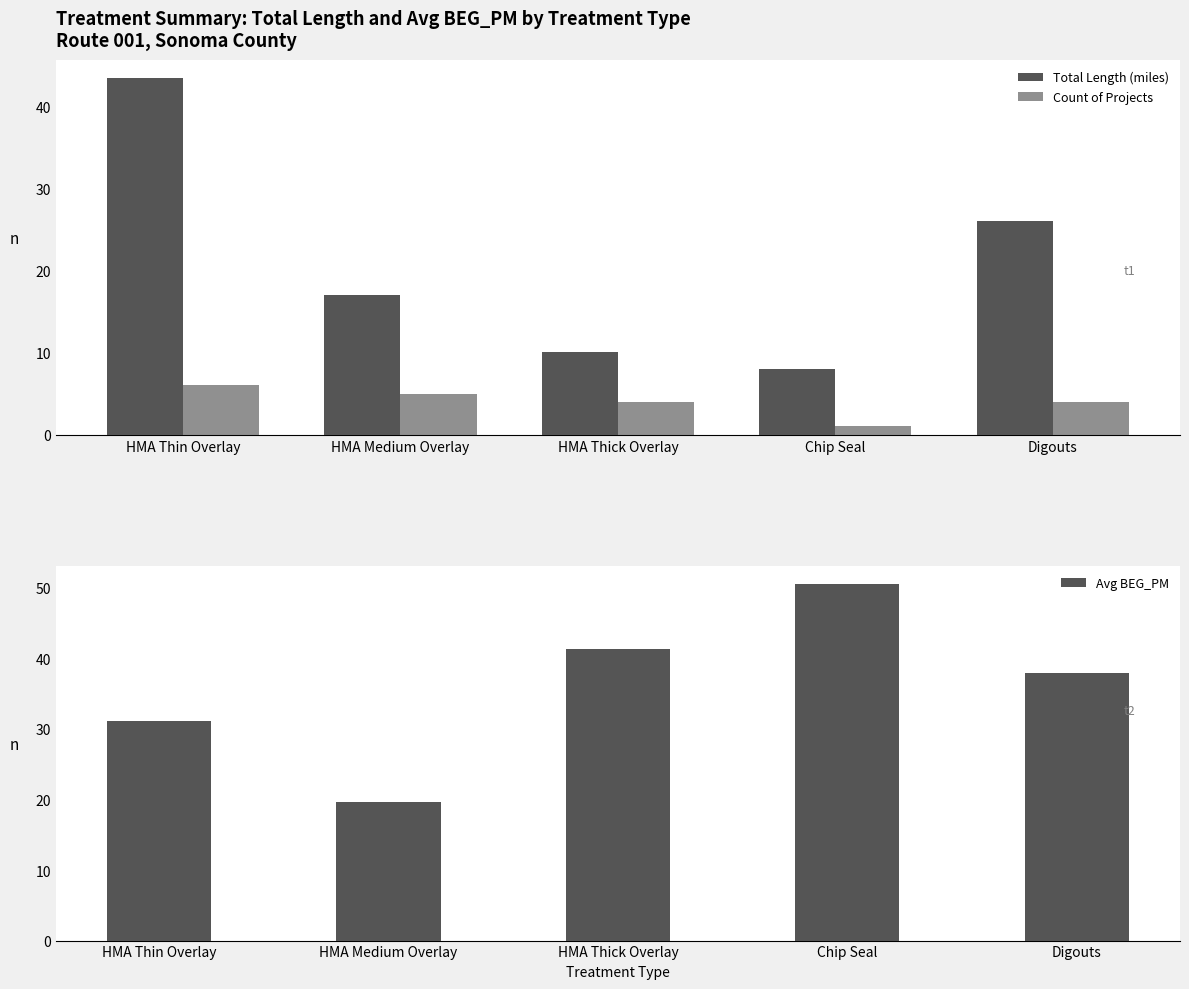

What is the highest value of the Total Length (miles) series?

43.5